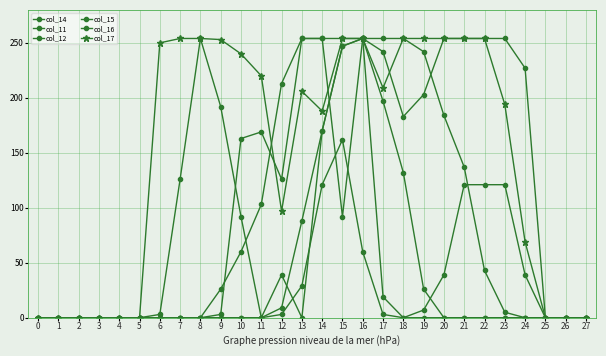

How many lines are shown in the chart?

6